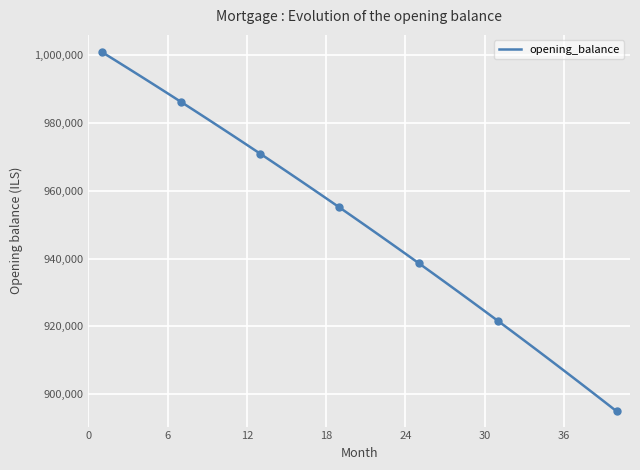

Count the number of categories in the chart.

40